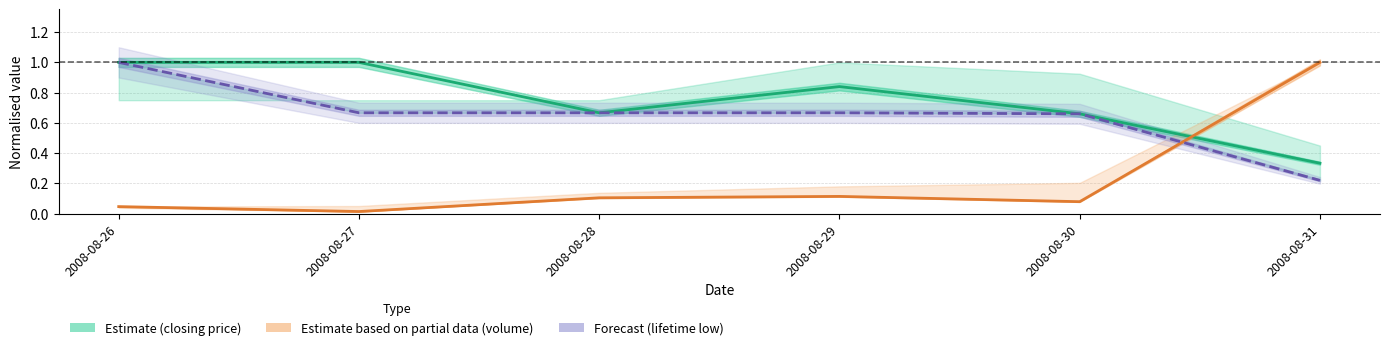

How many times do lifetime low and session trade volume cross each other?

1